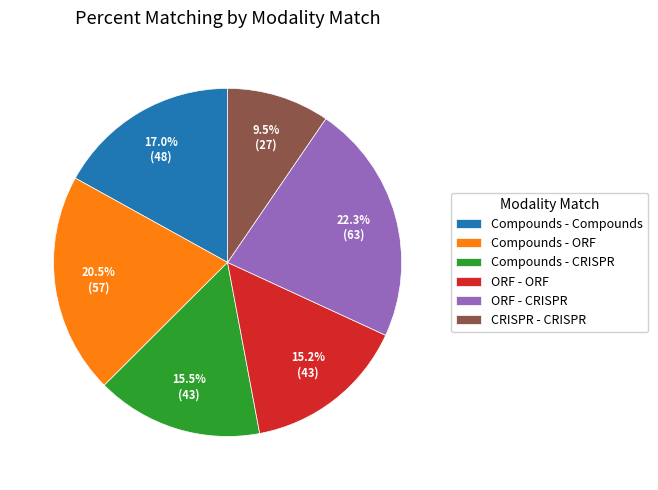

How many segments does this pie chart have?

6